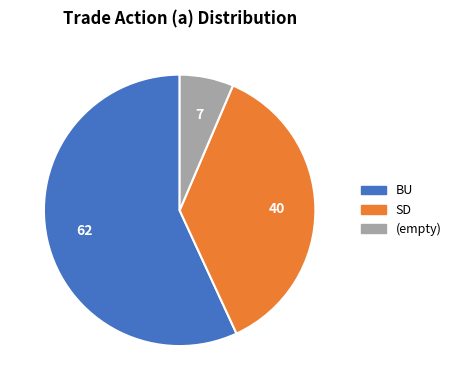

Rank the categories by value from lowest to highest.

(empty), SD, BU